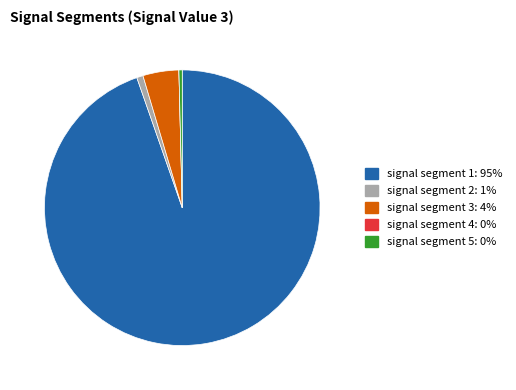

What is the largest slice in the pie chart?

signal segment 1